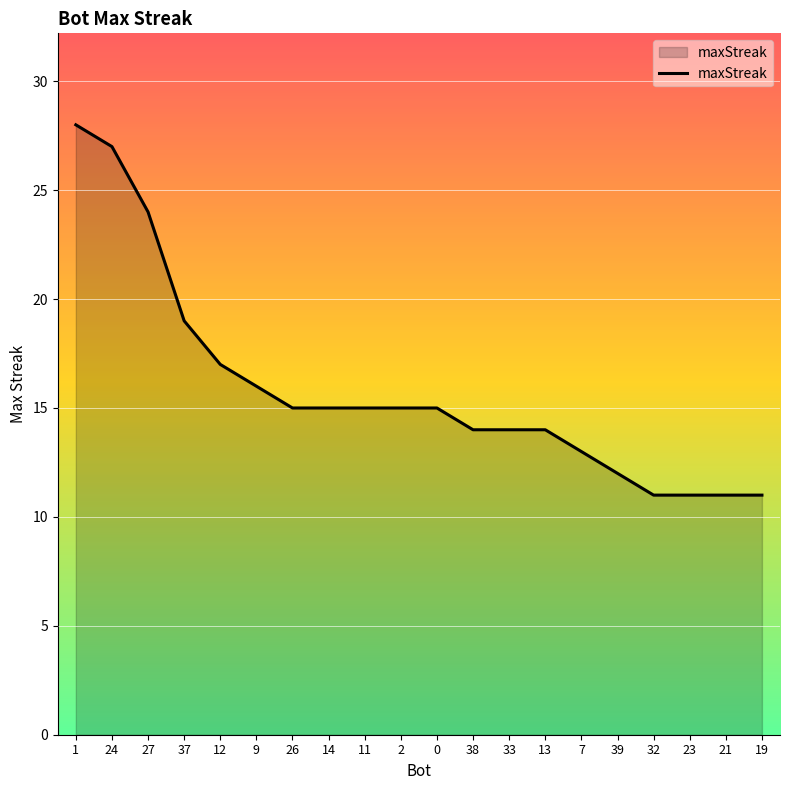

What position from the left is 1?

1